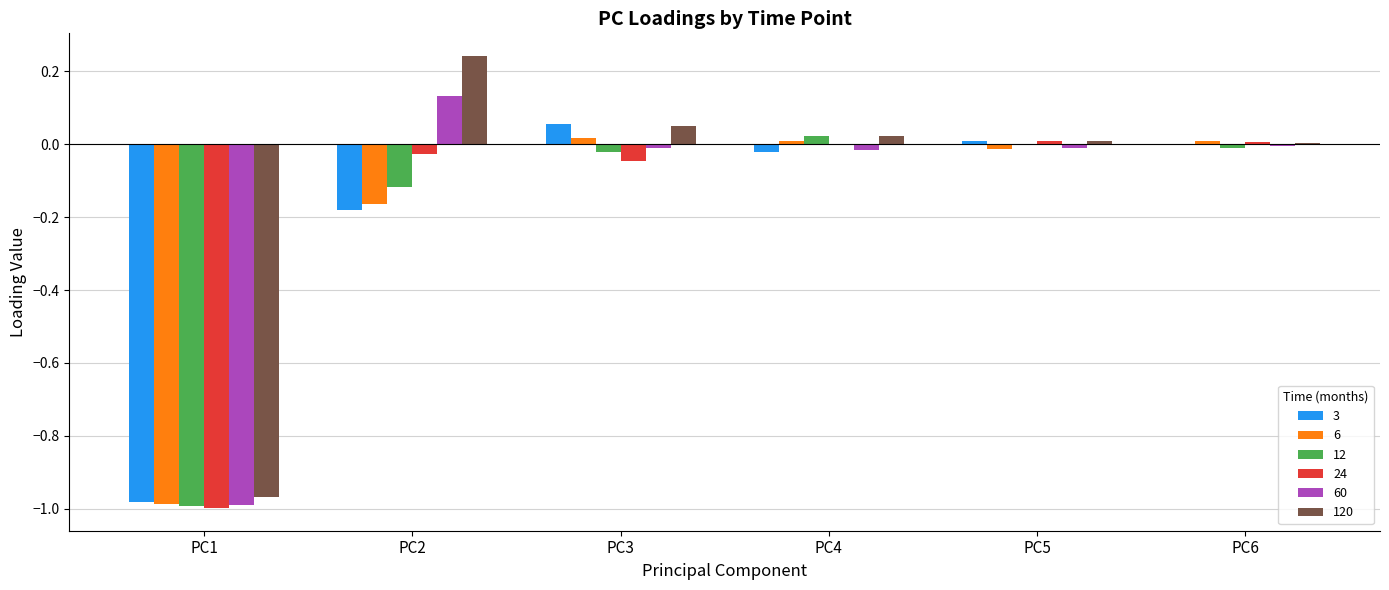

Between PC1 and PC4, which series saw the biggest shift?

12